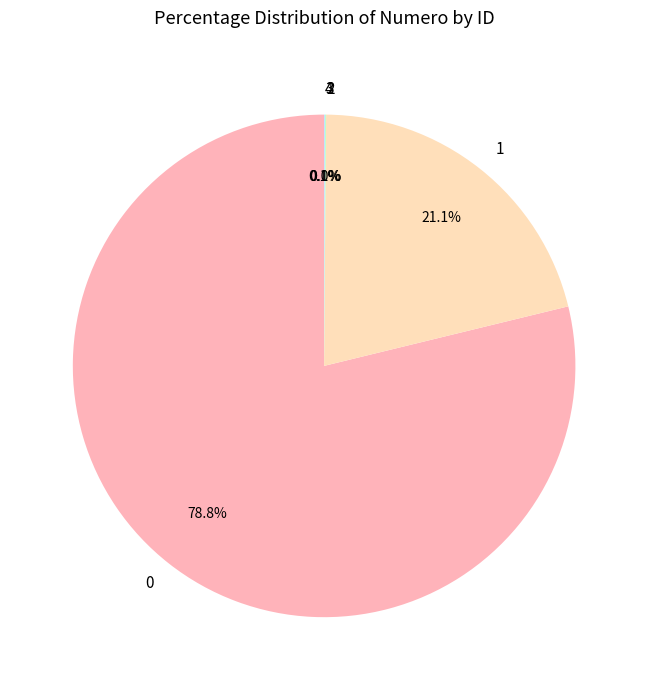

What is the change in value from 1 to 4?

-412892892